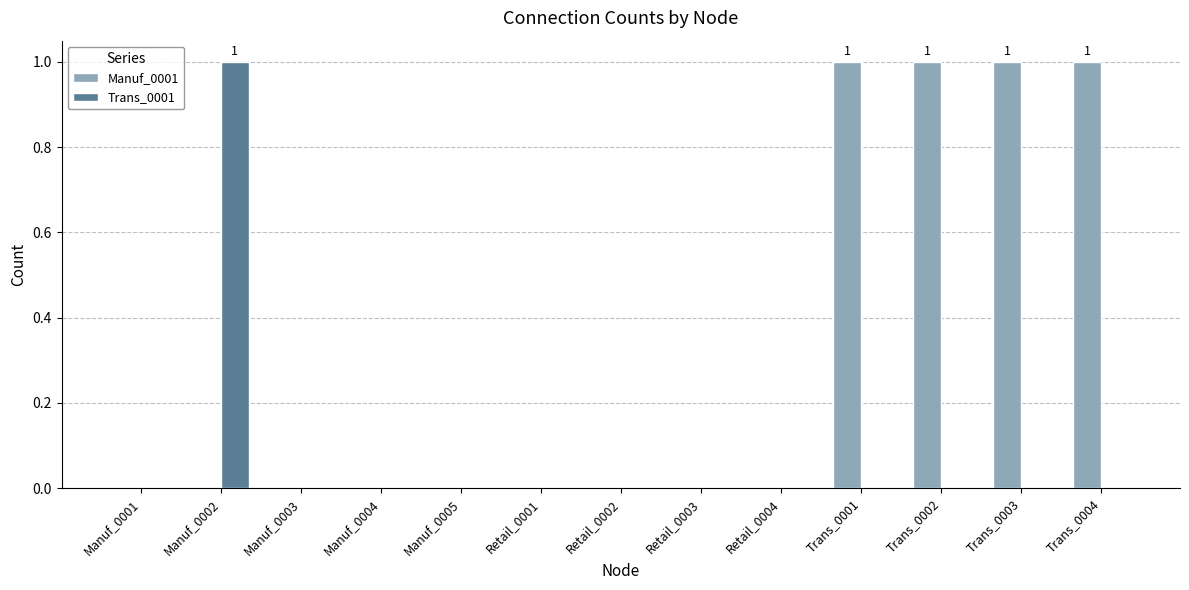

What is the spread (max minus min) of values at Trans_0003?

1